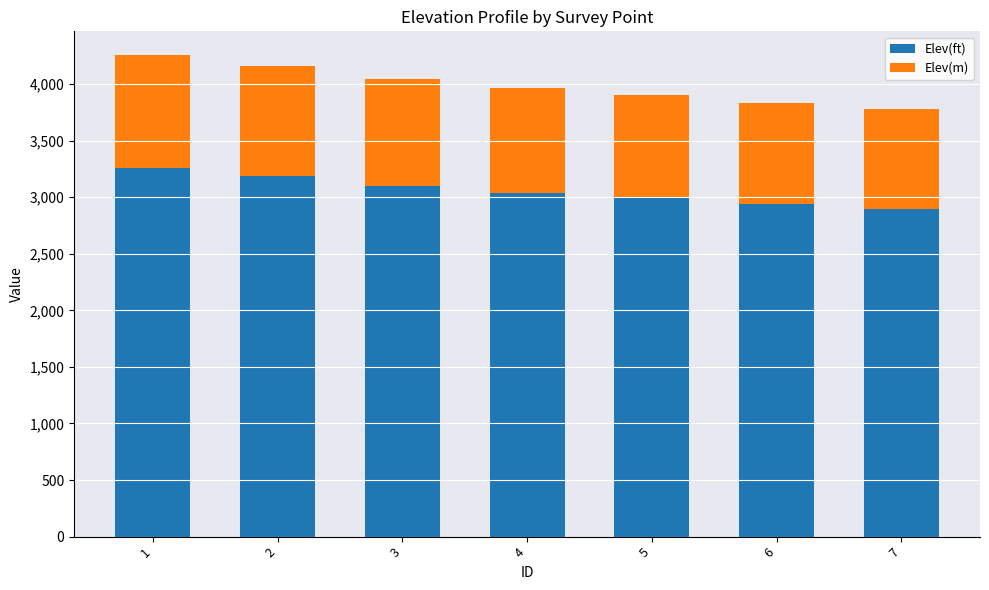

What is the difference between the Elev(ft) values at 7 and 4?

142.9